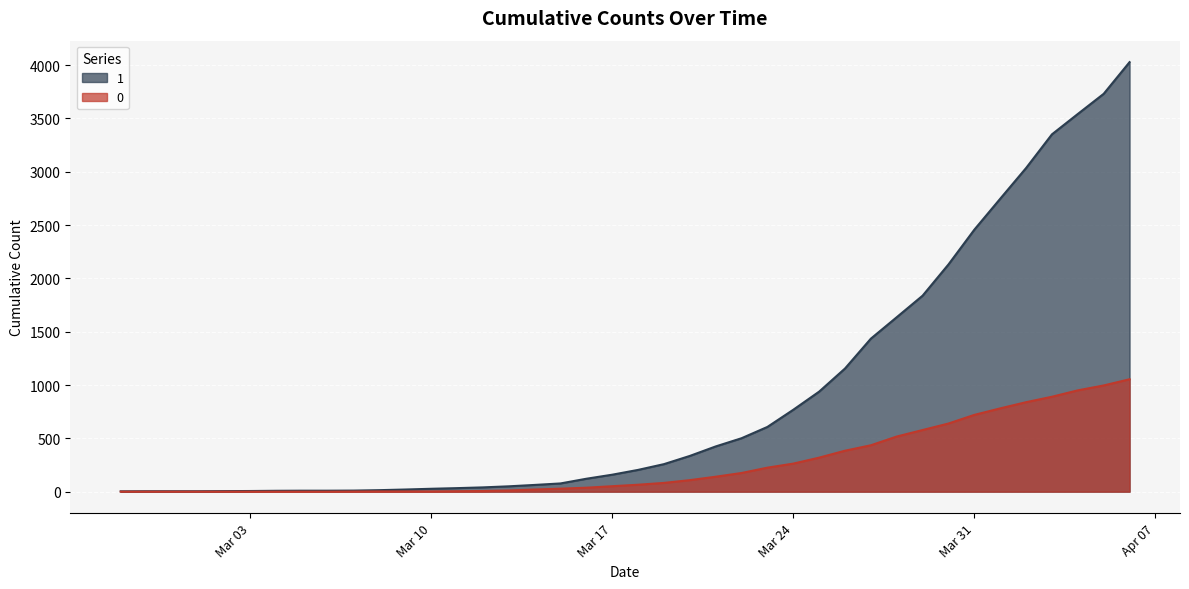

True or false: 0 and 1 cross at least once.

False